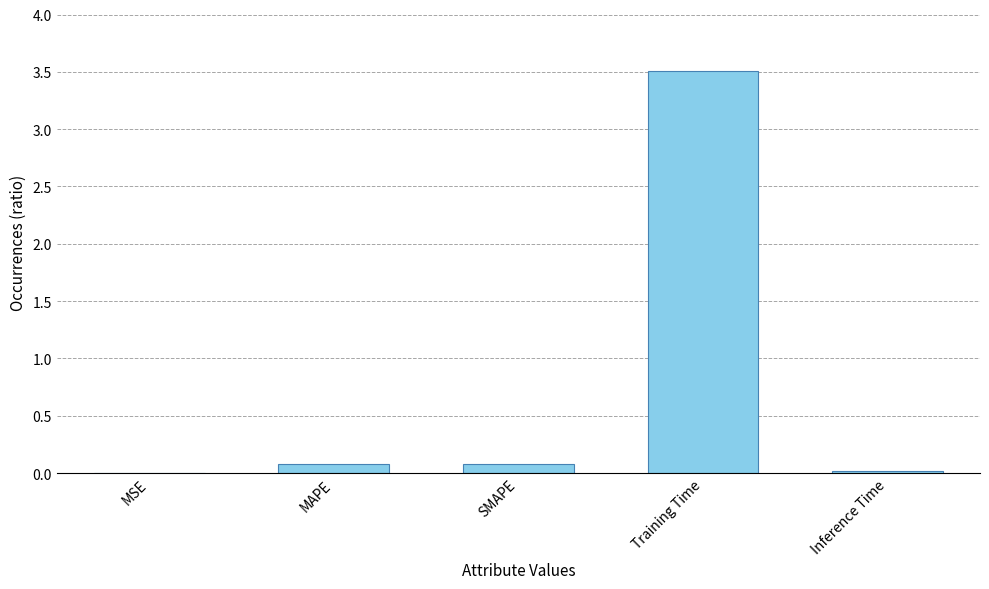

The chart shows a value of 5.6 at Training Time. True or false?

False